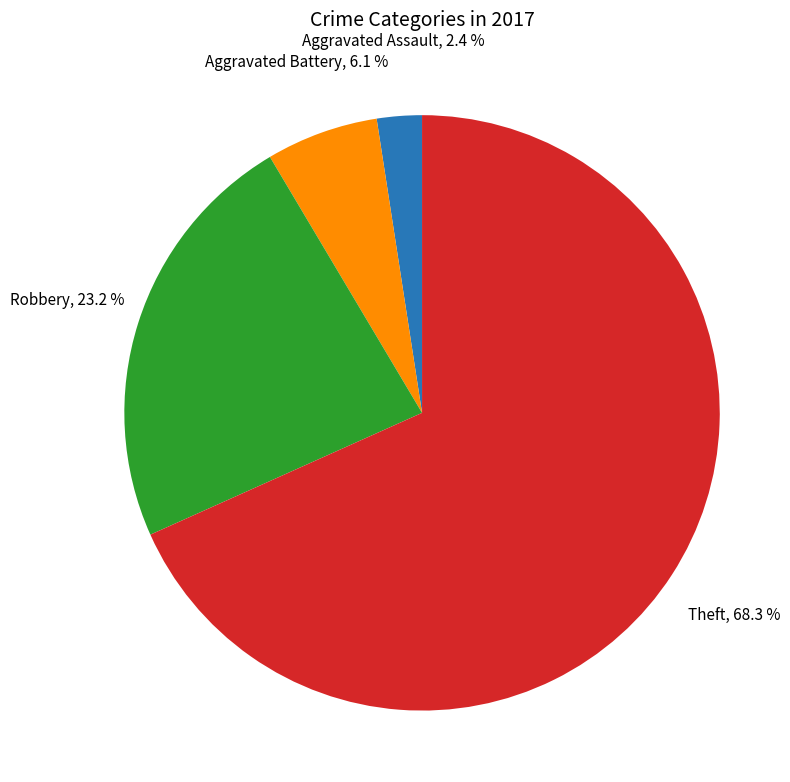

What percentage is NOT represented by Robbery?

76.8%